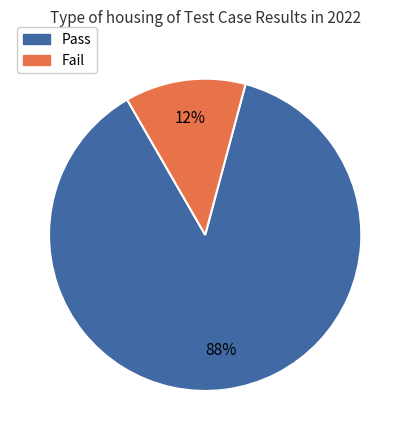

Does any single category account for the majority?

Yes